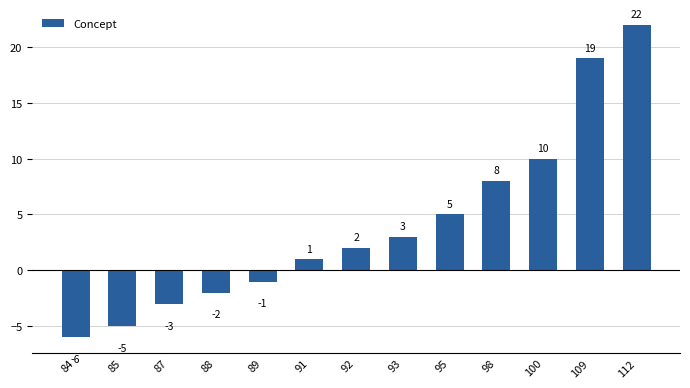

Reading left to right, what are all the values shown in this chart?

-6	-5	-3	-2	-1	1	2	3	5	8	10	19	22